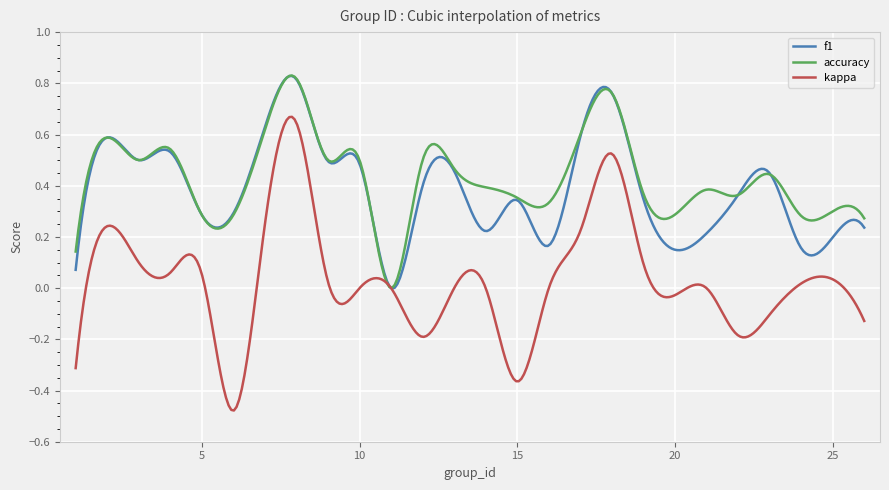

Which series has the widest spread of values?

kappa